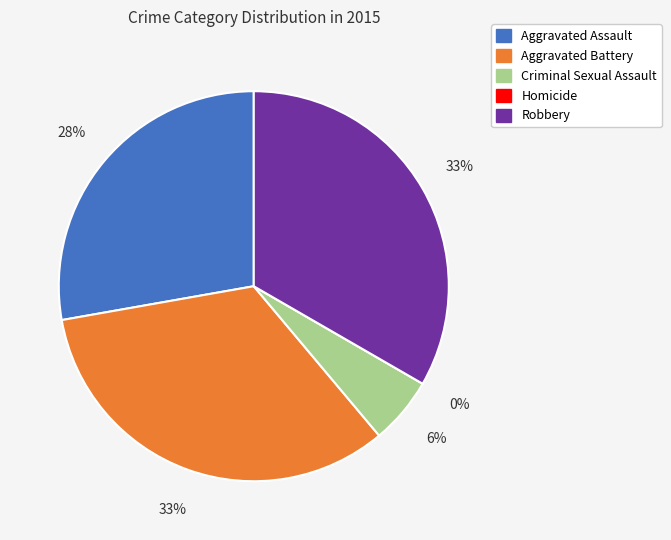

What is the largest slice in the pie chart?

Aggravated Battery